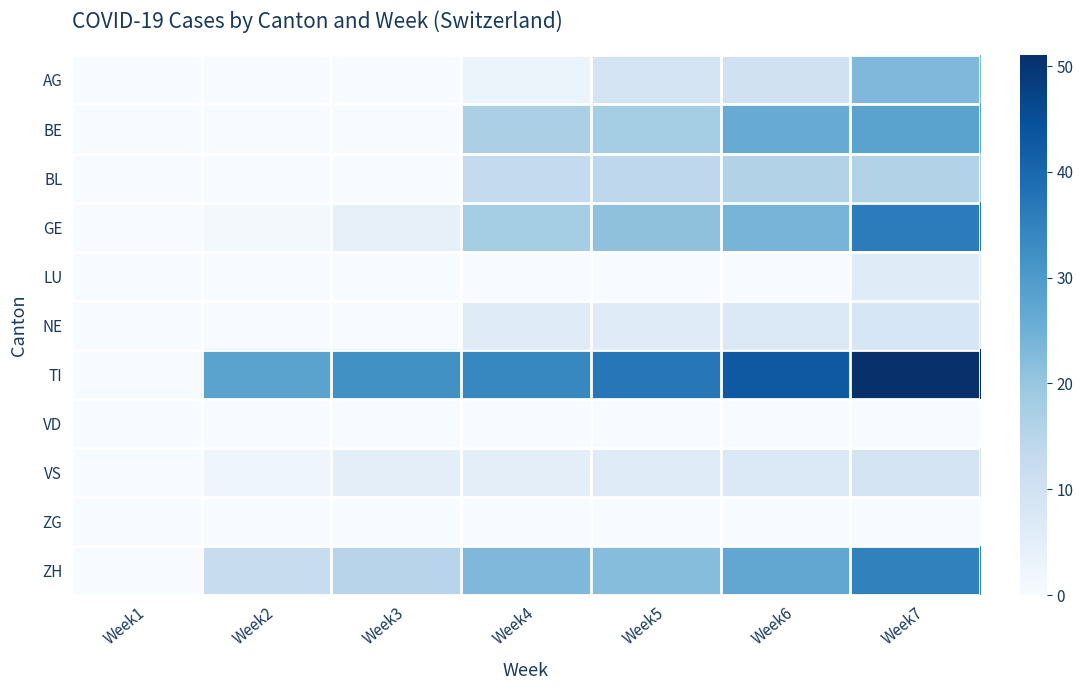

Which series has the largest total across all categories?

TI